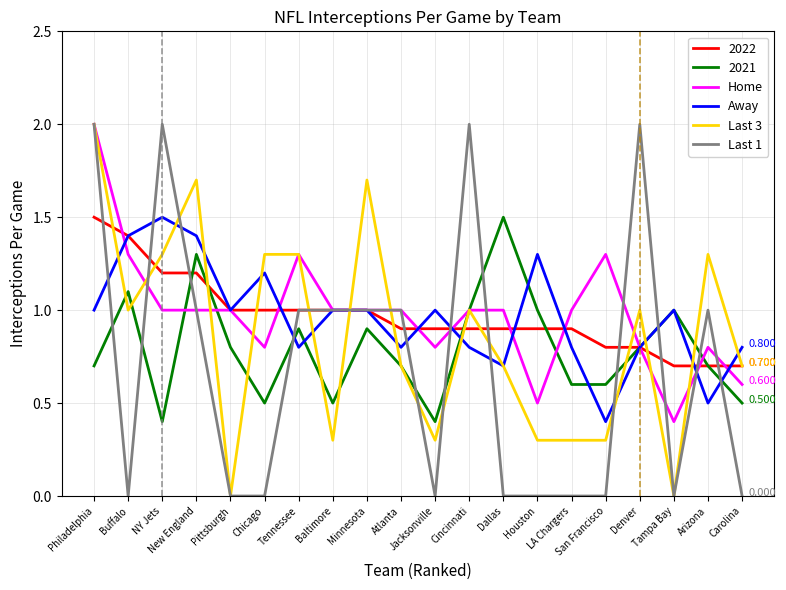

Which category has the highest value across all series?

Philadelphia